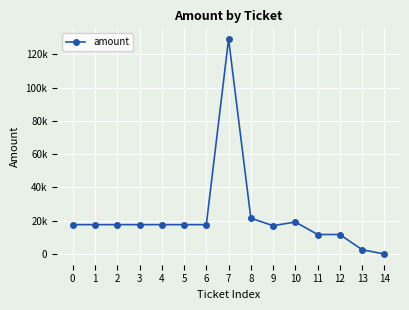

What is the maximum value shown in the chart?

129105